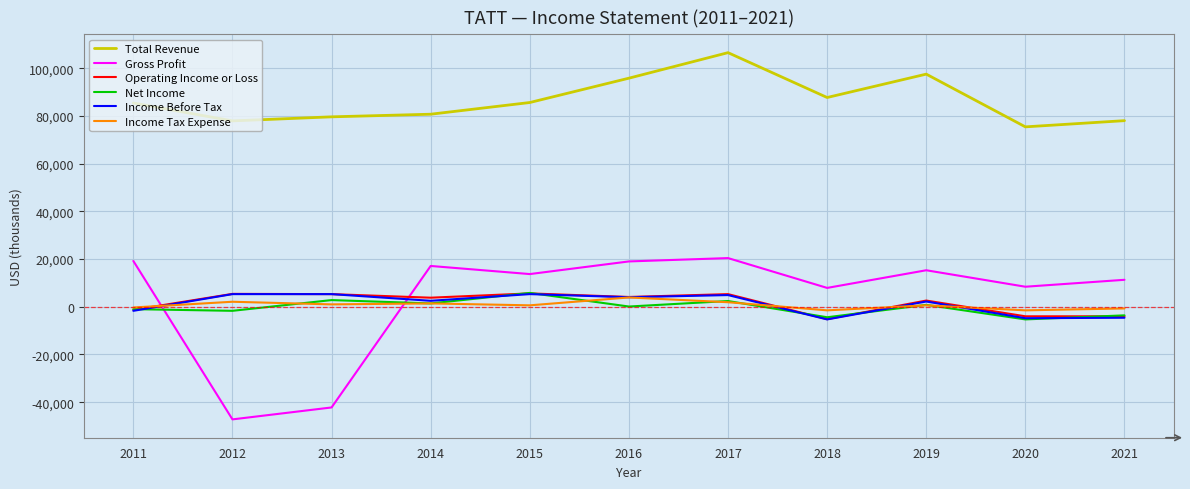

True or false: Operating Income or Loss and Total Revenue intersect in this chart.

False